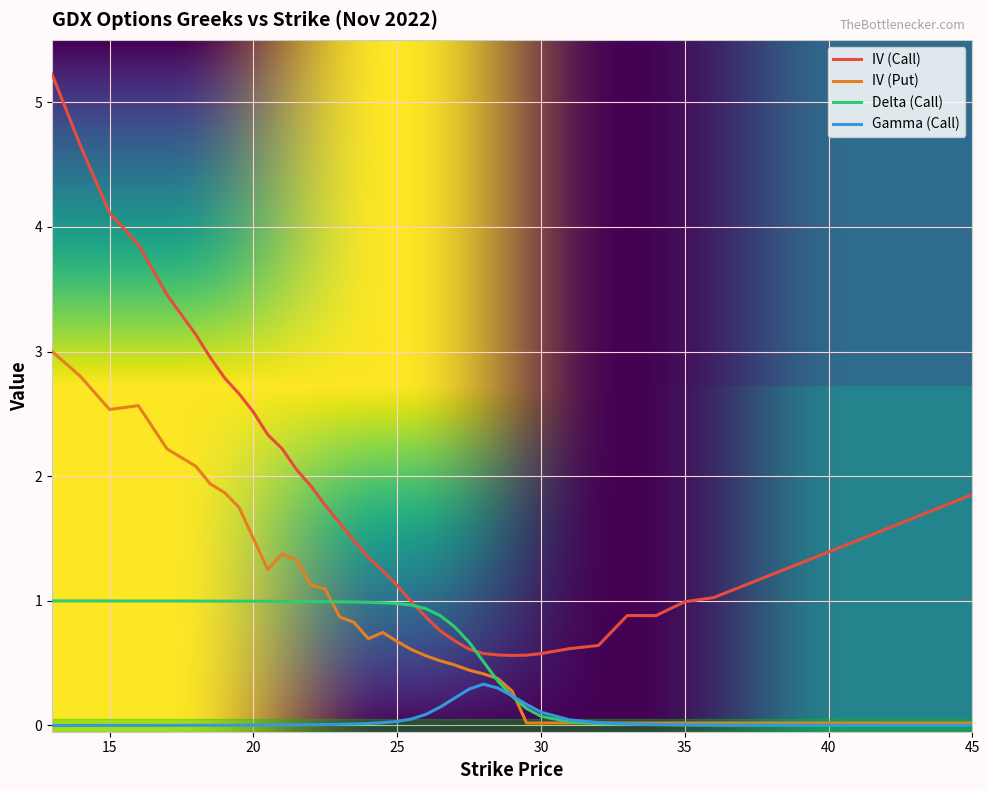

At how many categories does at least one series exceed 4?

3